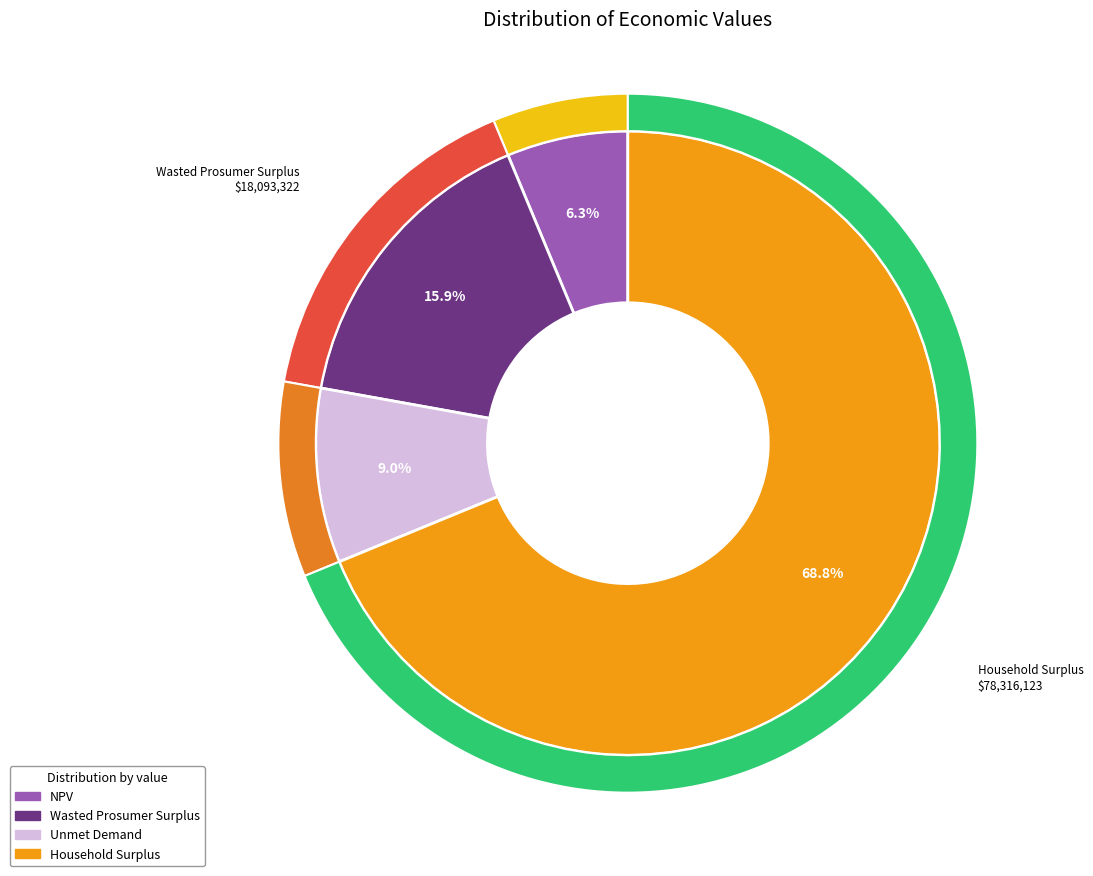

Which has a higher value, NPV or Unmet Demand?

Unmet Demand